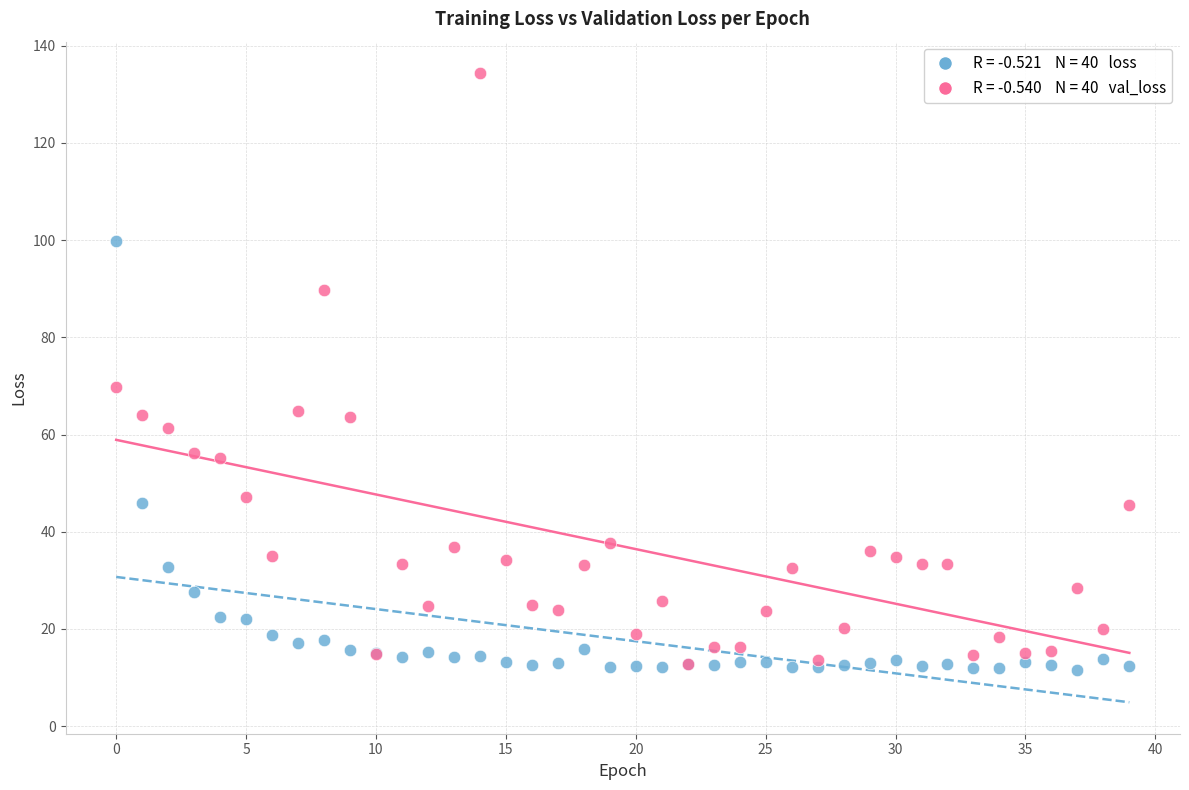

Across all series, what Y value is closest to 72?

69.8